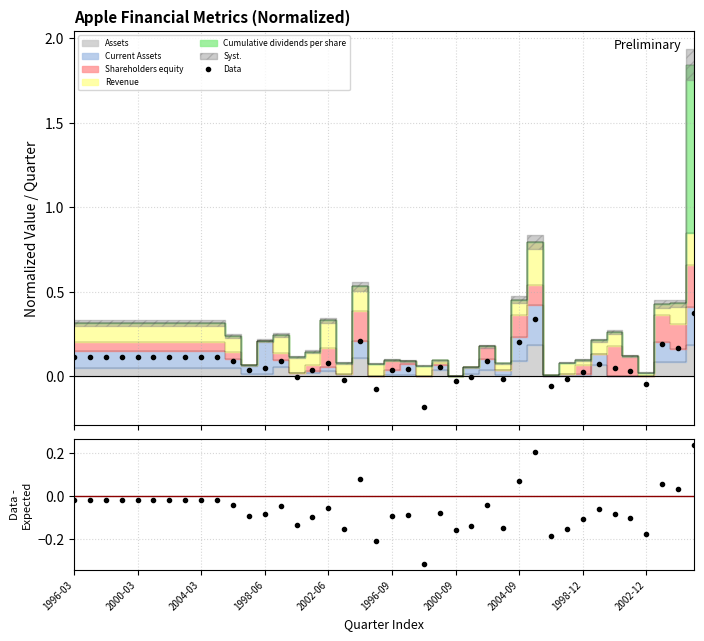

How many interior local peaks (higher than both neighbors) does the data have?

9